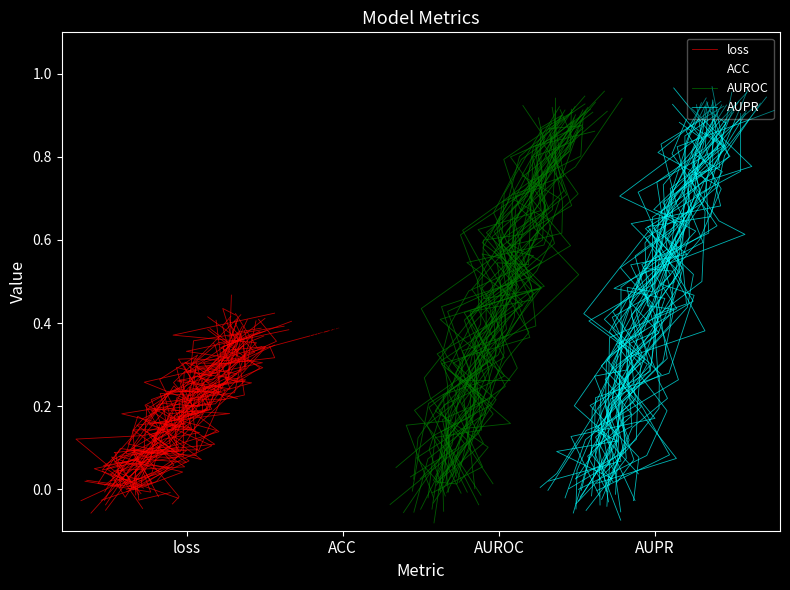

Does the chart have visible grid lines?

No